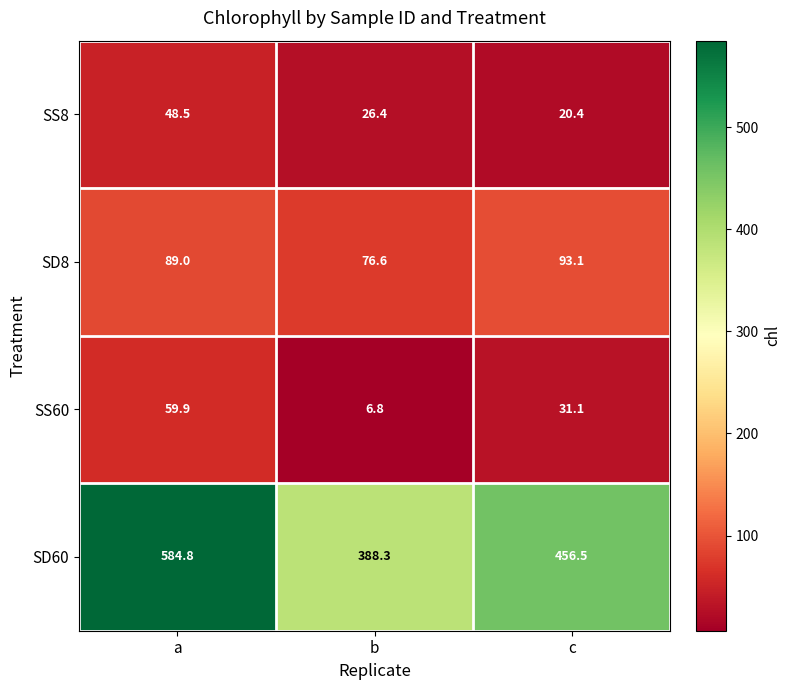

Reading left to right, what are all the values shown in this chart?

SS8: 48.5	26.4	20.4
SD8: 89.0	76.6	93.1
SS60: 59.9	6.8	31.1
SD60: 584.8	388.3	456.5